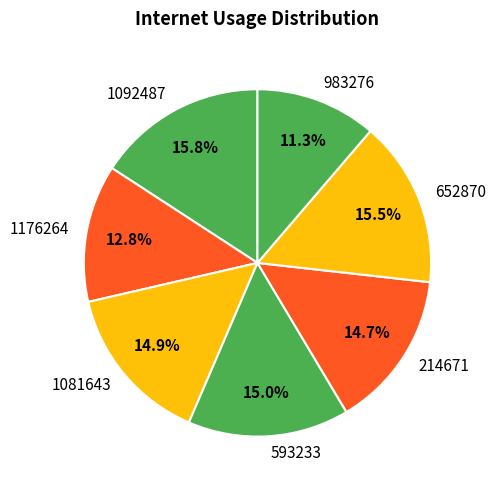

Does 1081643 represent more than half of the total?

No